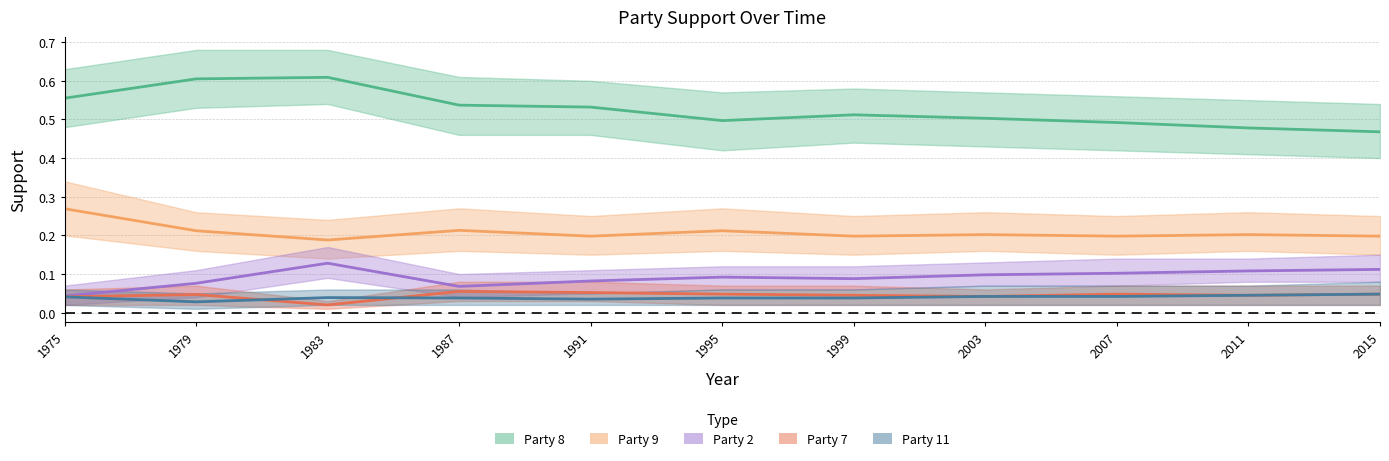

Where is the first local minimum for party9?

1983